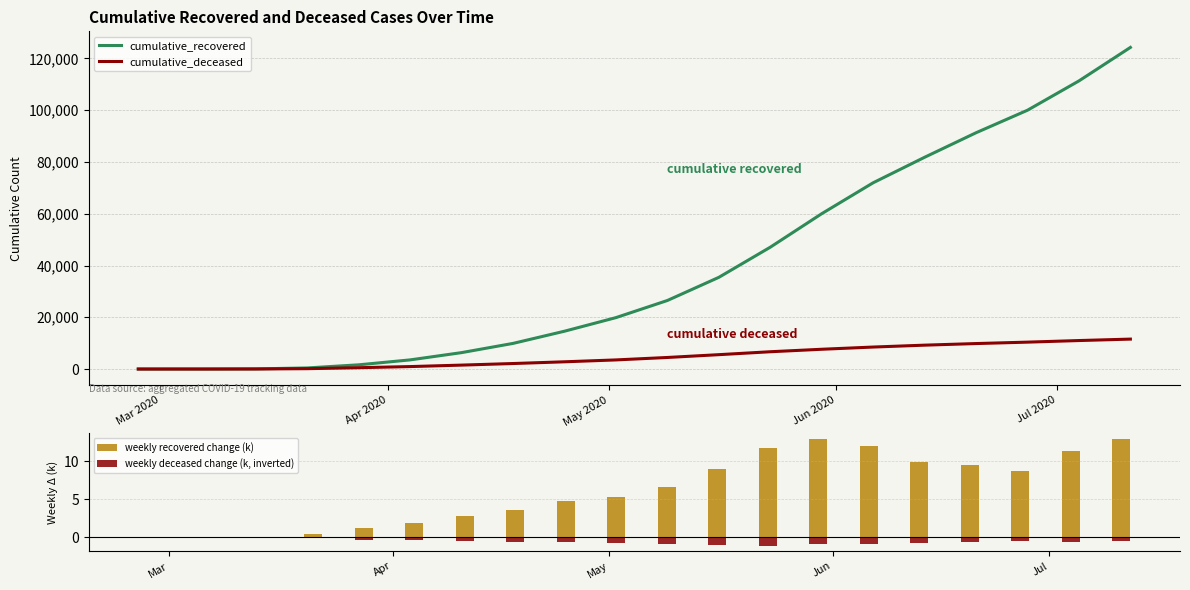

What is the highest value of the cumulative_deceased series?

11569